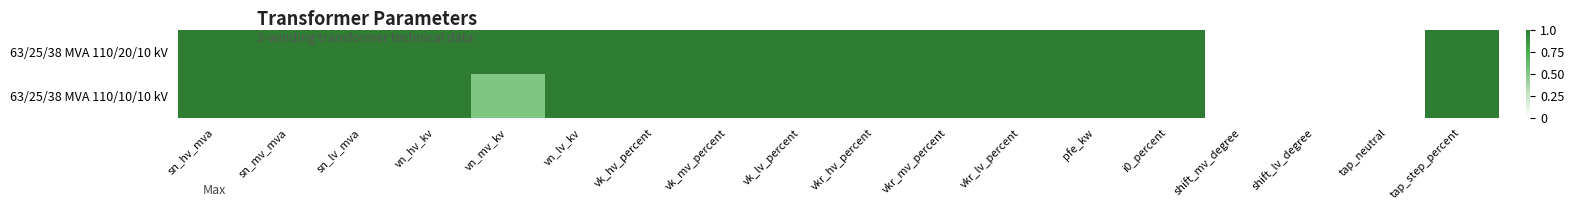

Reading left to right, list all the values displayed in this chart.

63/25/38 MVA 110/20/10 kV: sn_hv_mva=1.0	sn_mv_mva=1.0	sn_lv_mva=1.0	vn_hv_kv=1.0	vn_mv_kv=1.0	vn_lv_kv=1.0	vk_hv_percent=1.0	vk_mv_percent=1.0	vk_lv_percent=1.0	vkr_hv_percent=1.0	vkr_mv_percent=1.0	vkr_lv_percent=1.0	pfe_kw=1.0	i0_percent=1.0	shift_mv_degree=0.0	shift_lv_degree=0.0	tap_neutral=0.0	tap_step_percent=1.0
63/25/38 MVA 110/10/10 kV: sn_hv_mva=1.0	sn_mv_mva=1.0	sn_lv_mva=1.0	vn_hv_kv=1.0	vn_mv_kv=0.5	vn_lv_kv=1.0	vk_hv_percent=1.0	vk_mv_percent=1.0	vk_lv_percent=1.0	vkr_hv_percent=1.0	vkr_mv_percent=1.0	vkr_lv_percent=1.0	pfe_kw=1.0	i0_percent=1.0	shift_mv_degree=0.0	shift_lv_degree=0.0	tap_neutral=0.0	tap_step_percent=1.0